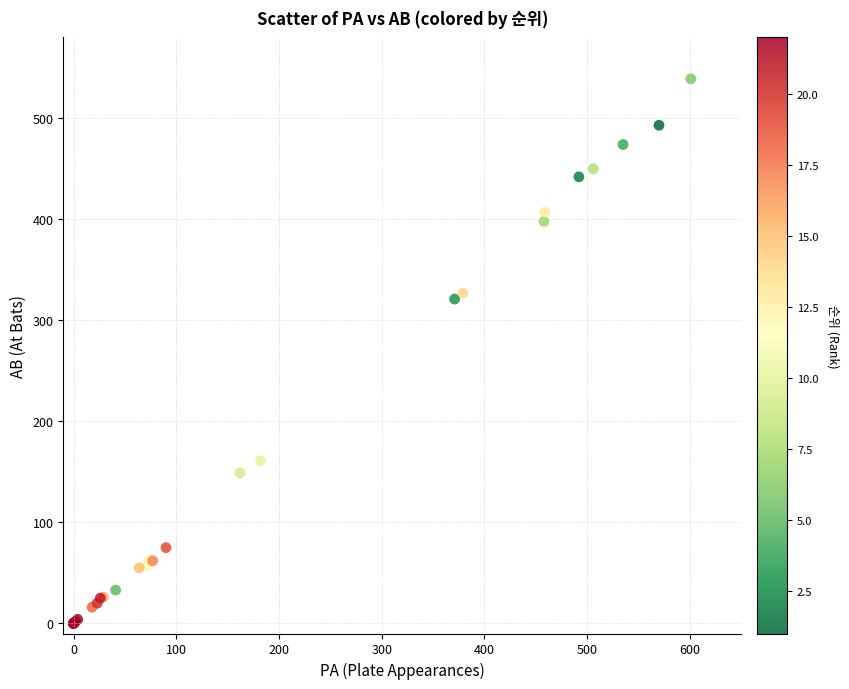

What Y value in the scatter plot is closest to 269?

321